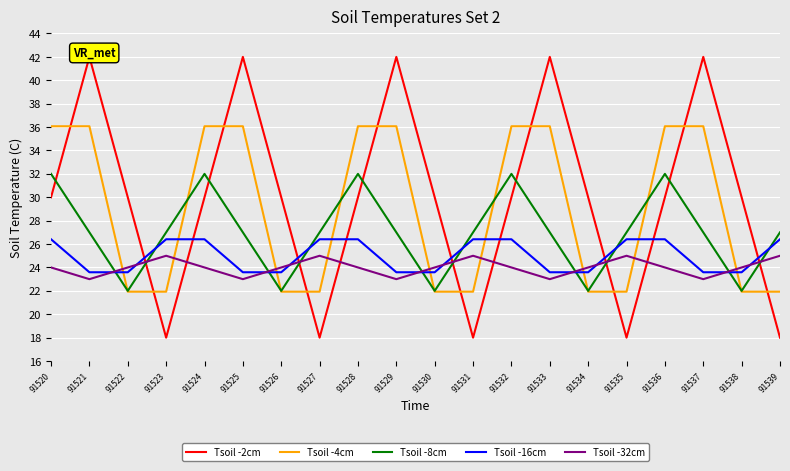

Between which two adjacent categories do Tsoil -4cm and Tsoil -16cm first intersect?

91521 and 91522